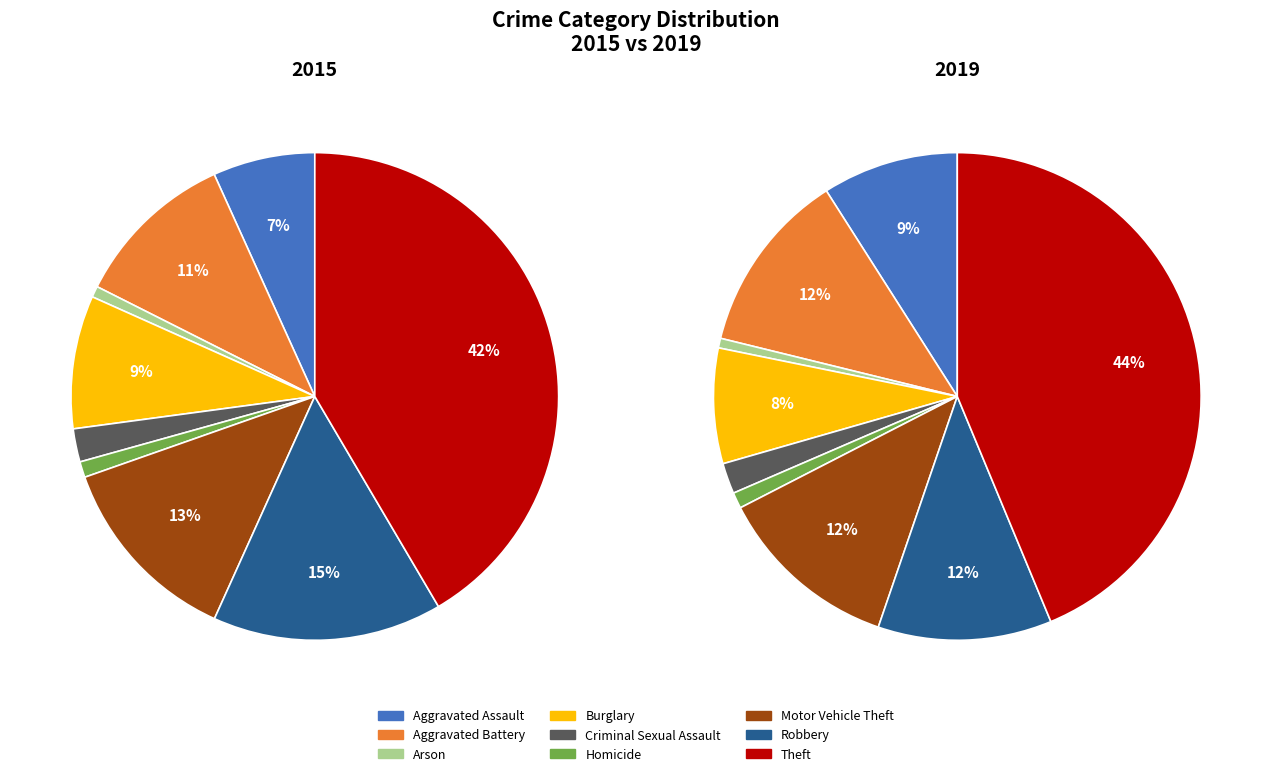

What percentage is the 3 slice, to the nearest percent?

8%